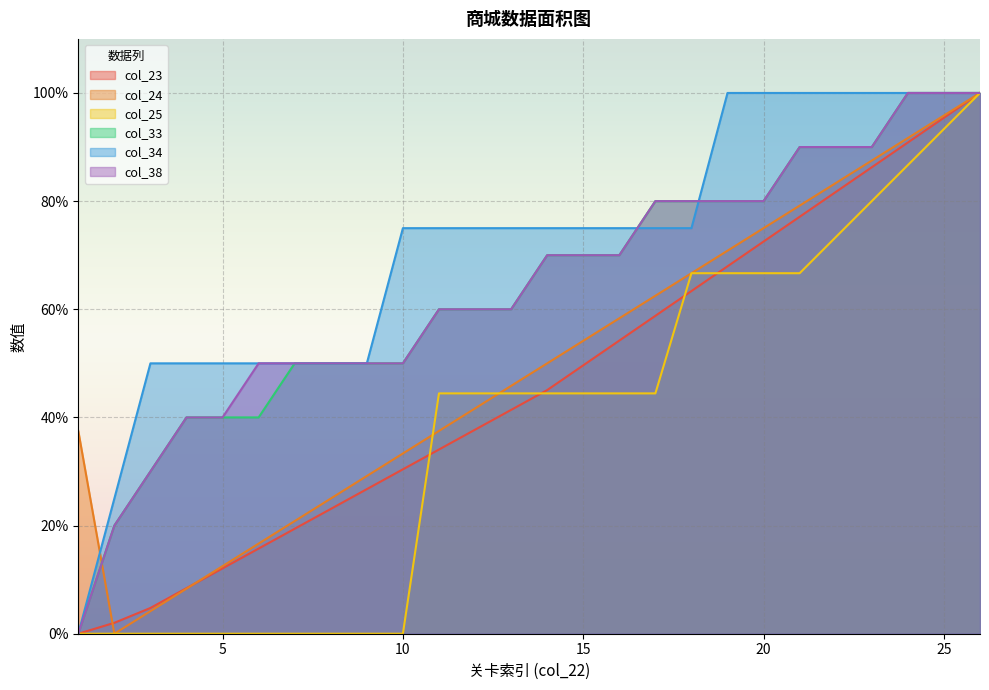

True or false: col_25 and col_34 intersect in this chart.

False